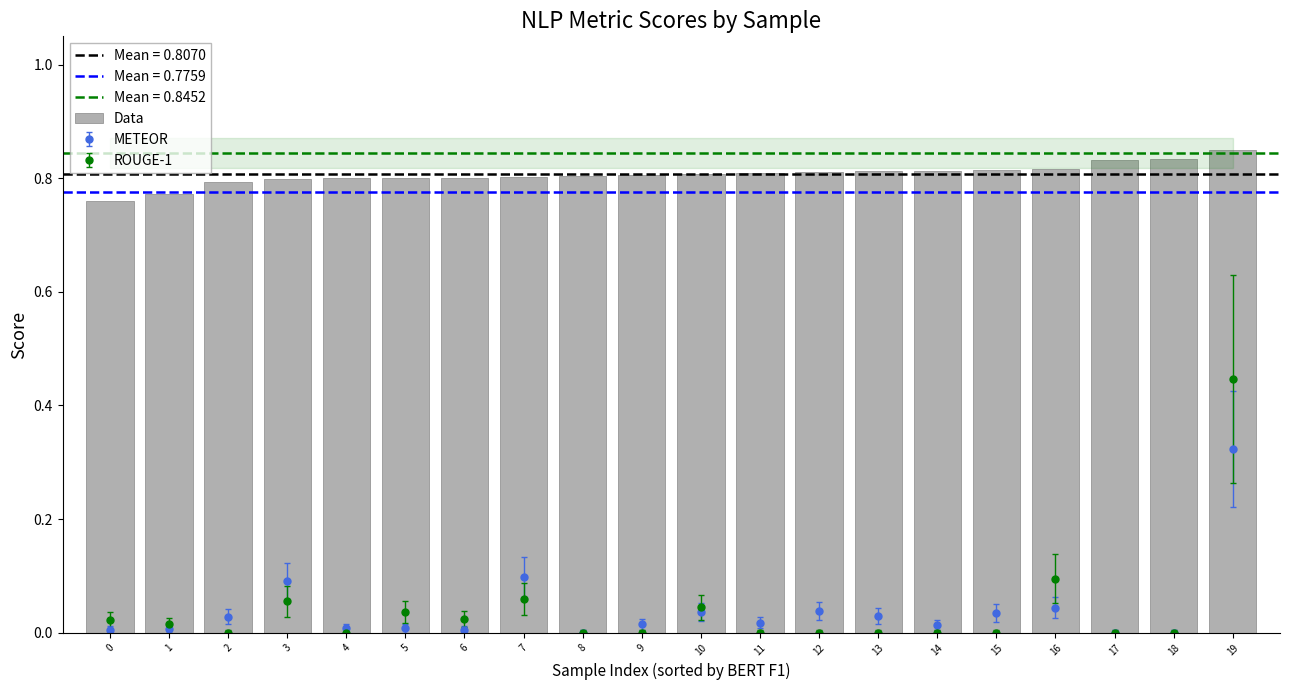

What is the difference between the maximum and minimum values?

0.1